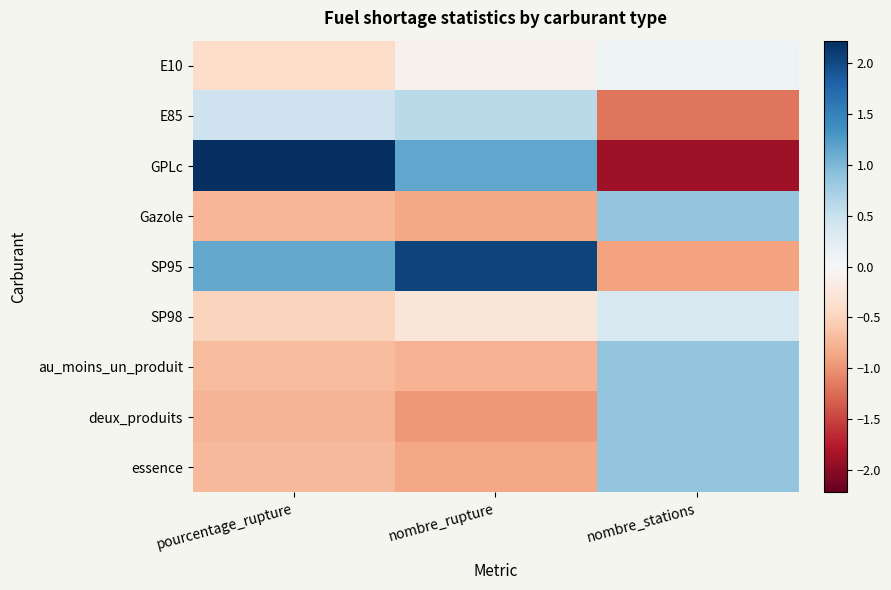

What is the maximum value shown in the chart?

2.2